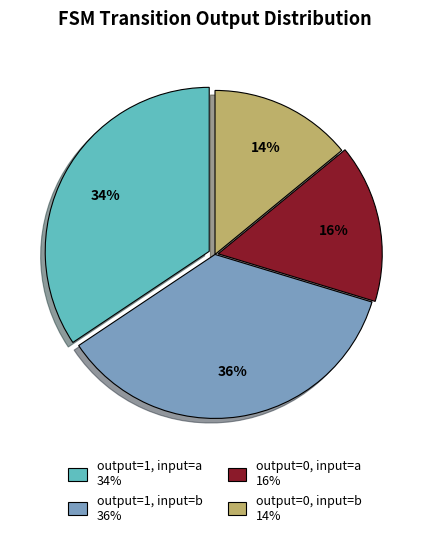

Is there any slice that represents more than half of the pie?

No